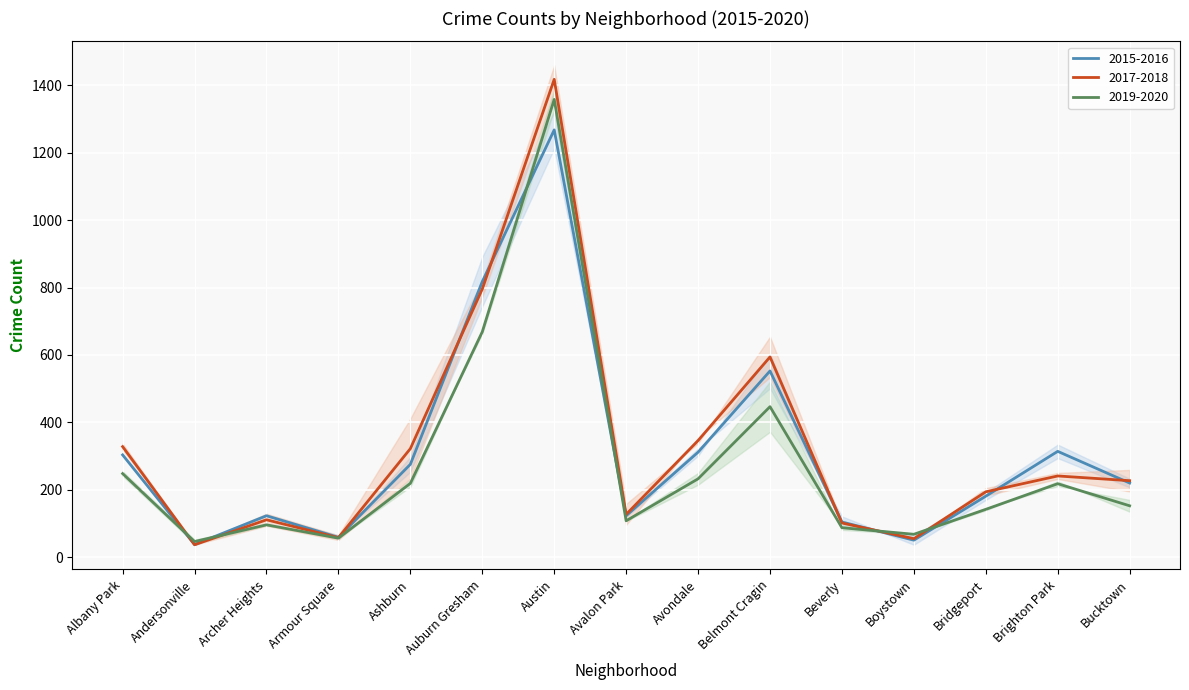

Which series has the largest range (max minus min)?

2016